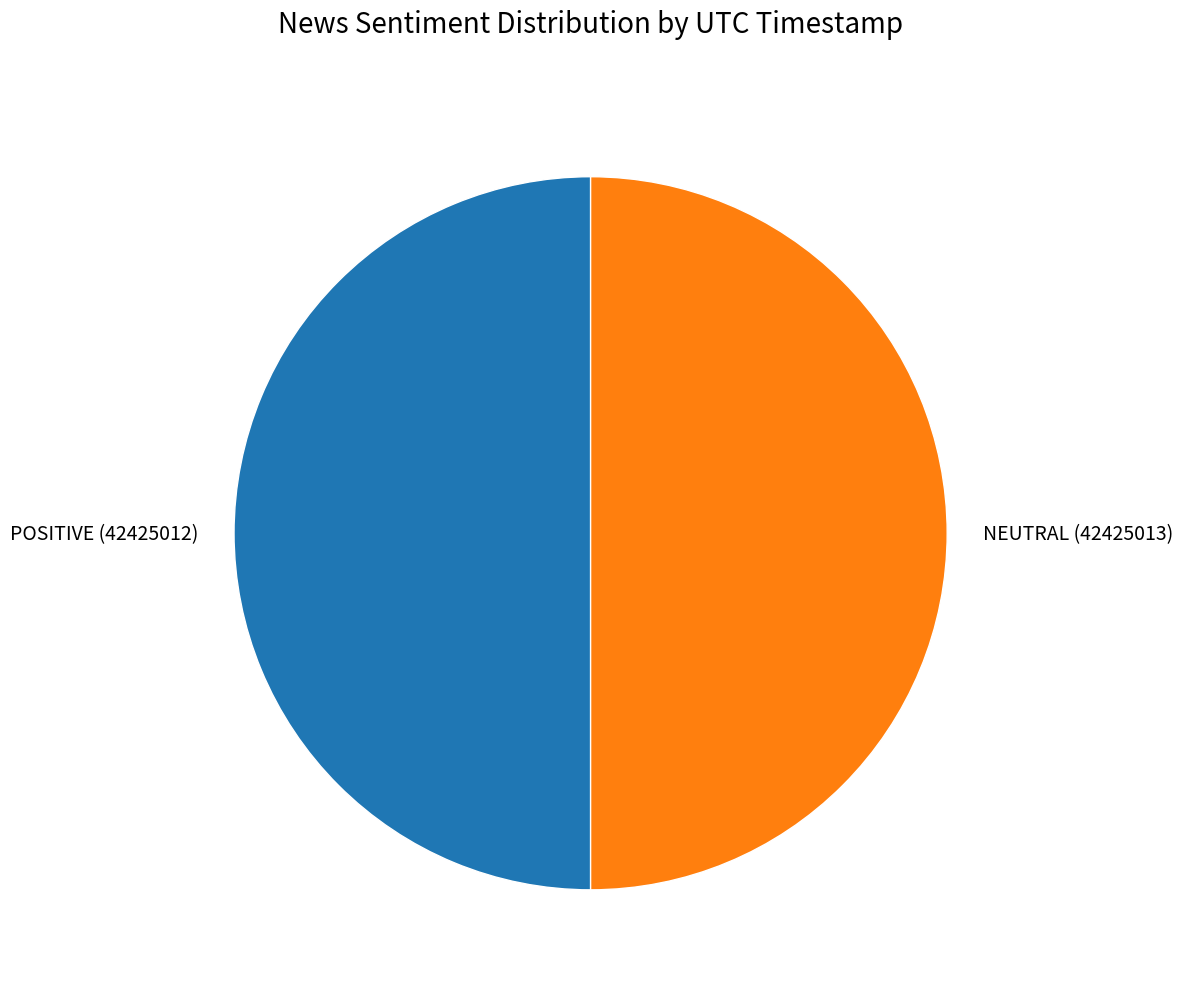

Is it true that NEUTRAL (42425013) is 50% of the pie?

True